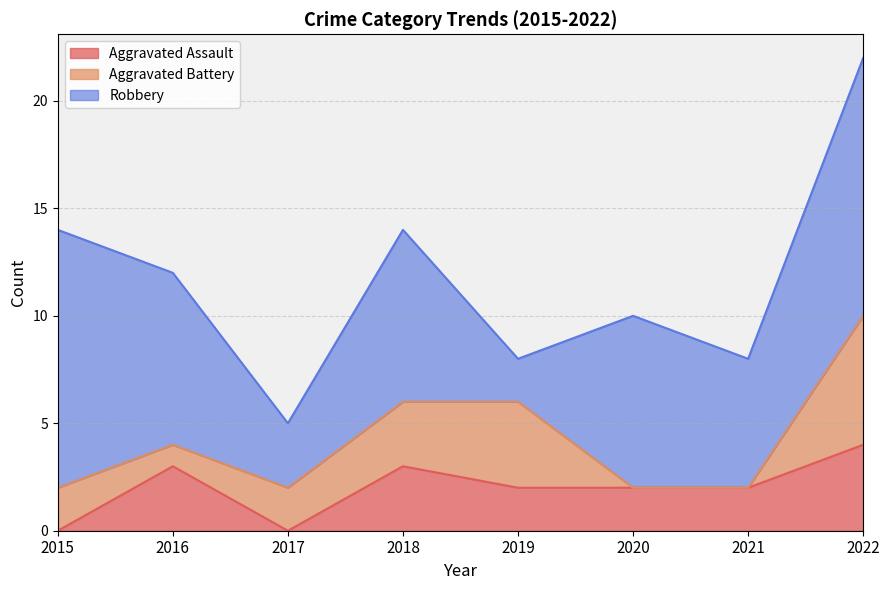

At which category does the chart reach its minimum across all series?

2015